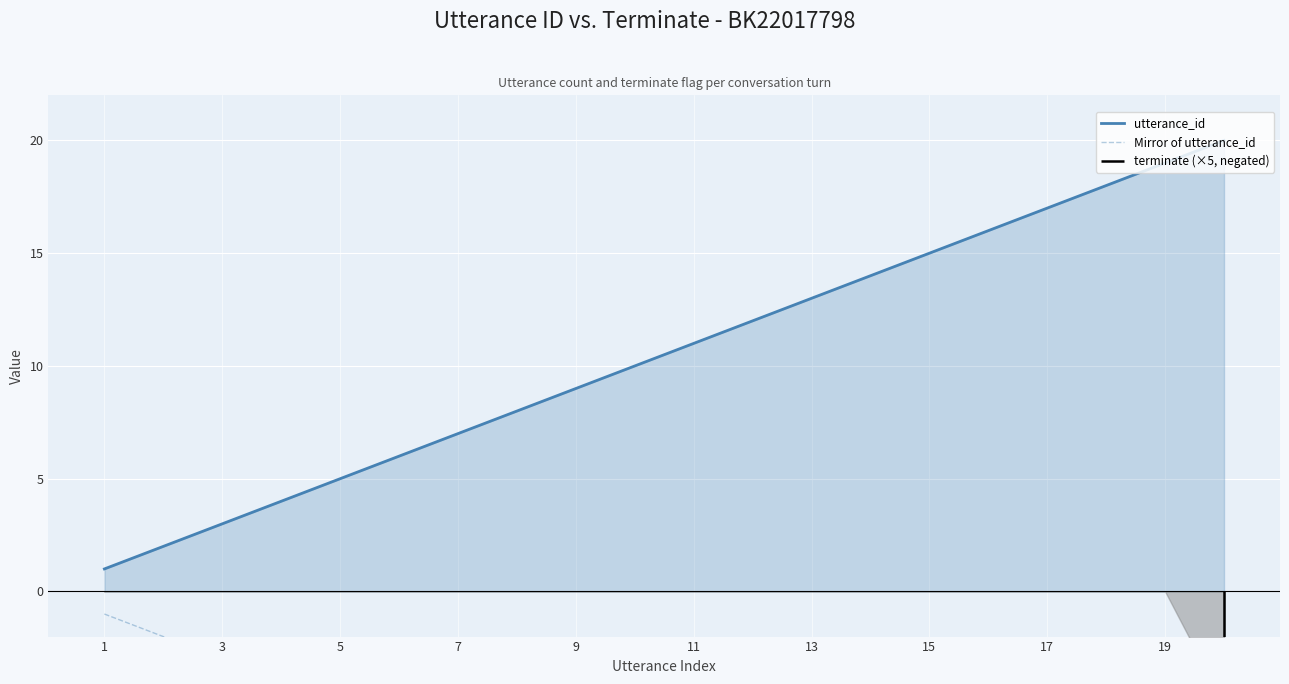

What is the highest value of the Mirror of utterance_id series?

-1